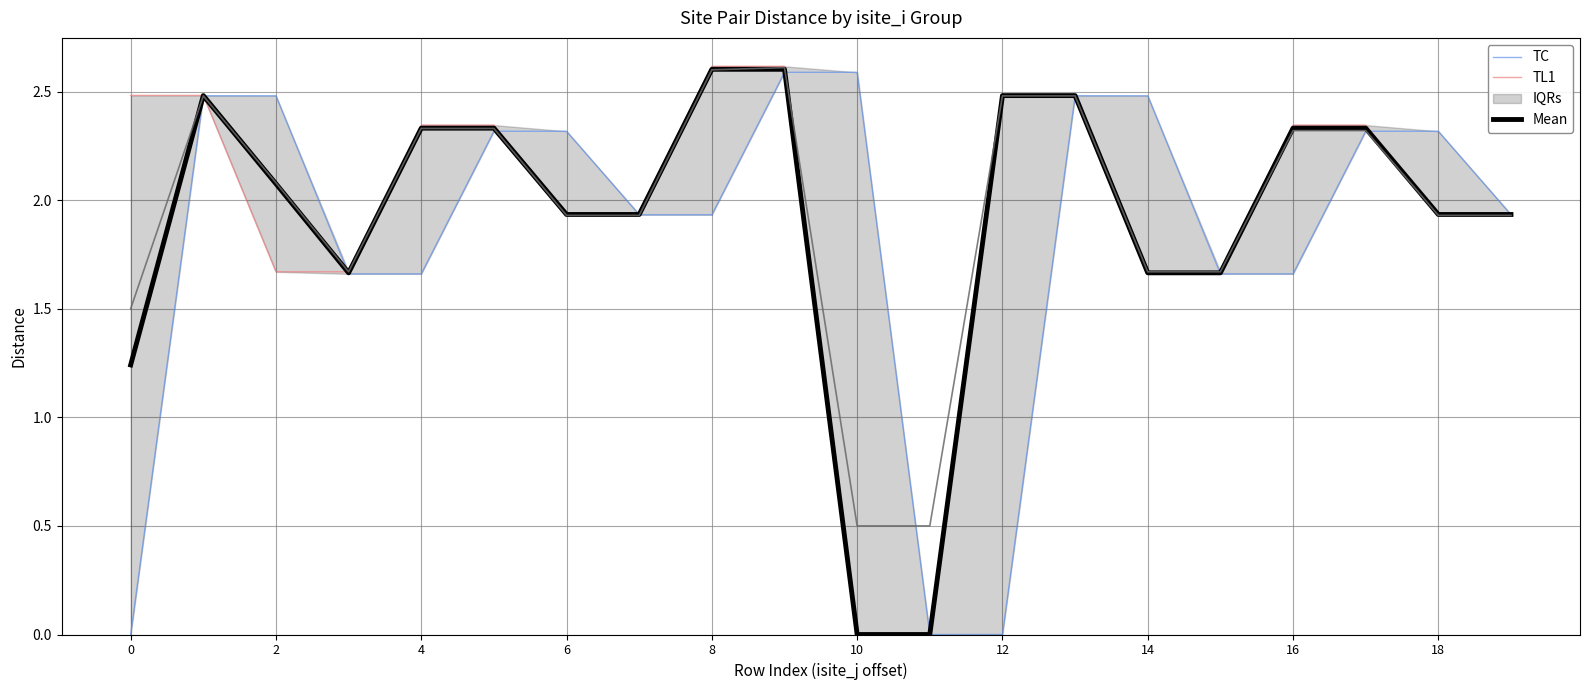

Which series has the largest total across all categories?

TL1